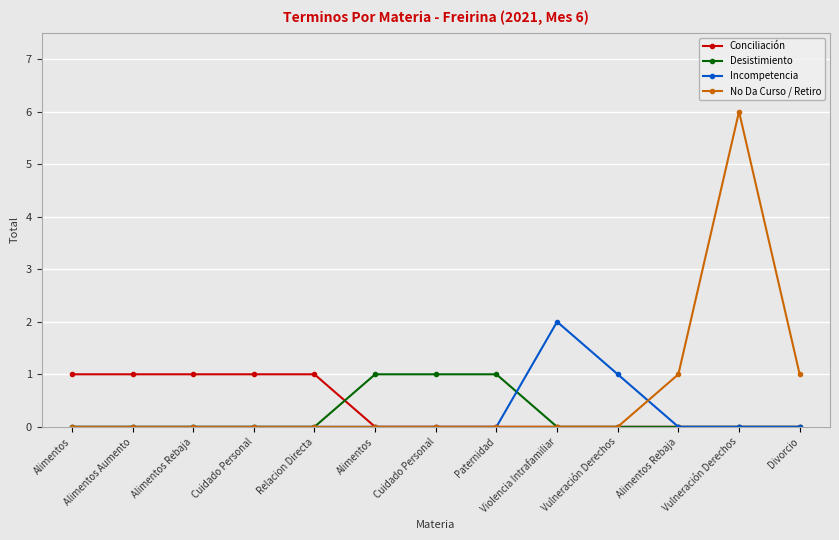

Which label corresponds to the largest value in the chart?

Vulneración Derechos